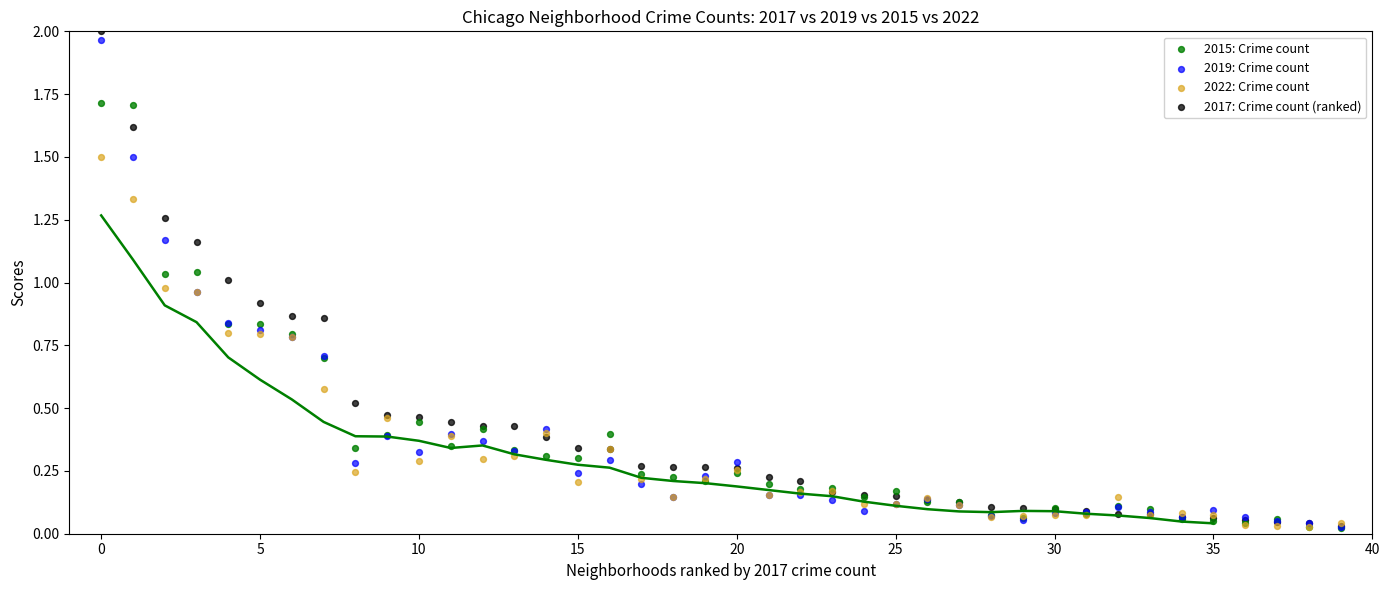

Which series reaches the maximum Y coordinate?

2017: Crime count (ranked)